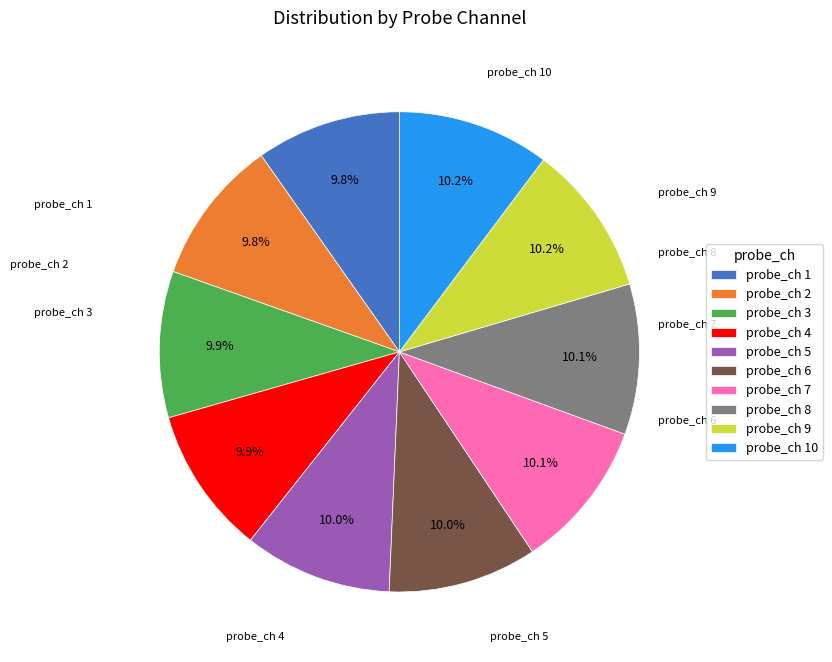

How much of the chart is everything except probe_ch 6?

90.0%